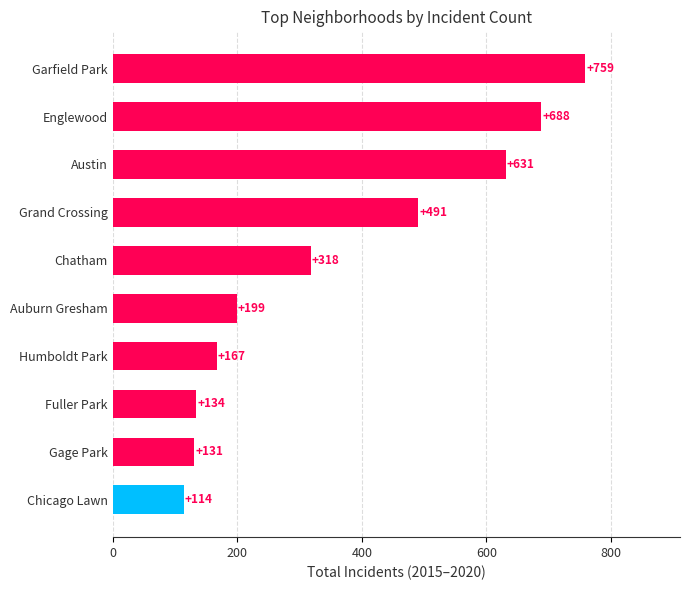

The value at Gage Park is 131. True or false?

True